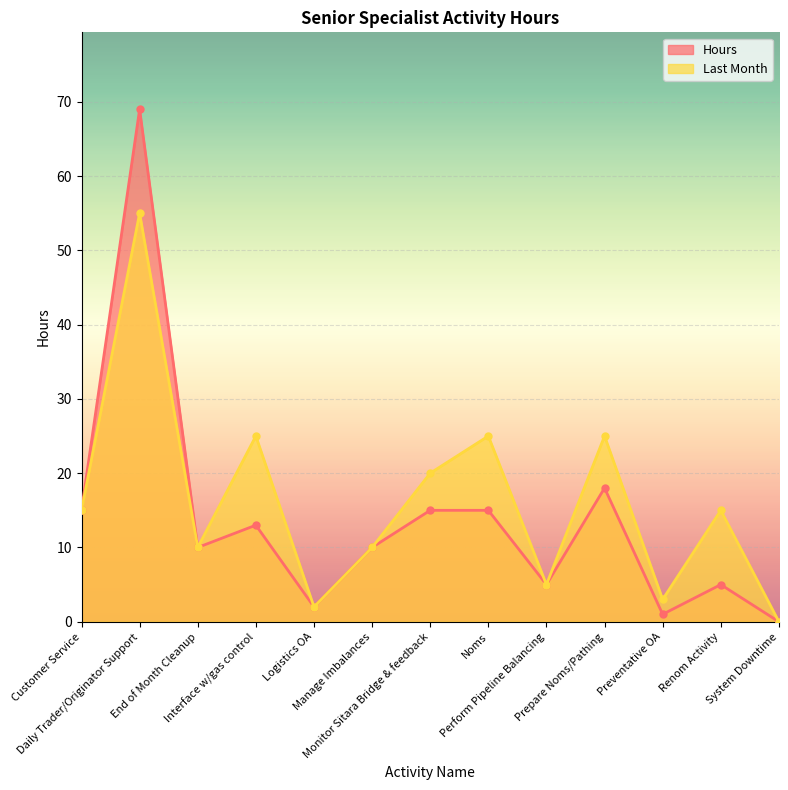

Reading right to left, what are all the values shown in this chart?

Last Month: 0	15	3	25	5	25	20	10	2	25	10	55	15
Hours: 0	5	1	18	5	15	15	10	2	13	10	69	15